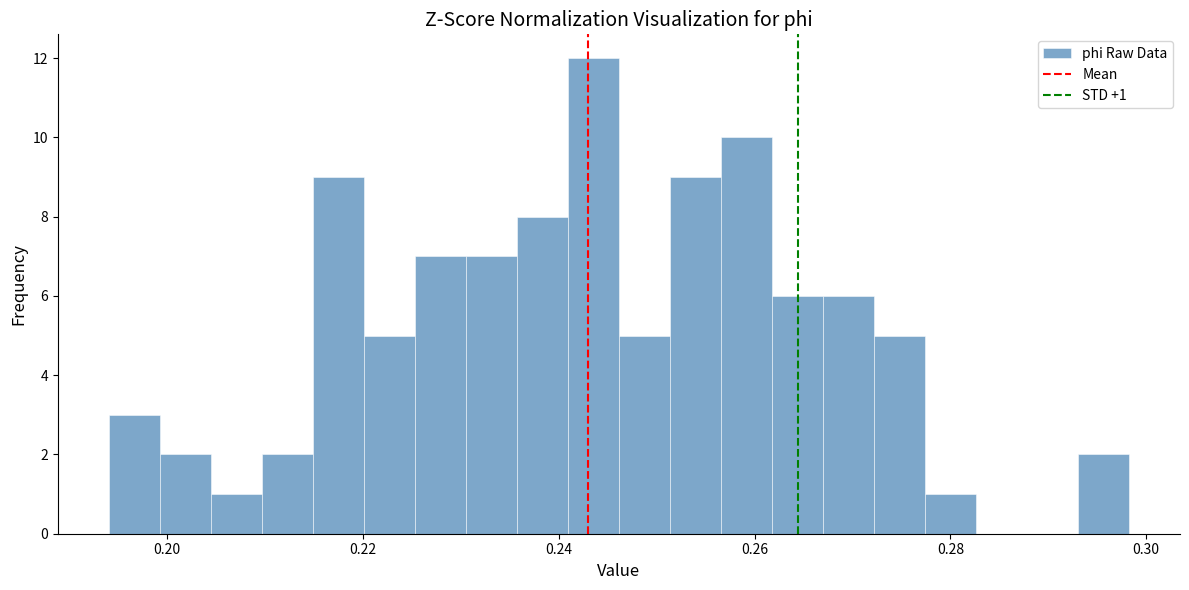

Around what value on the x-axis is the tallest bar? Give the approximate position of its centre, as read against the axis.

0.244